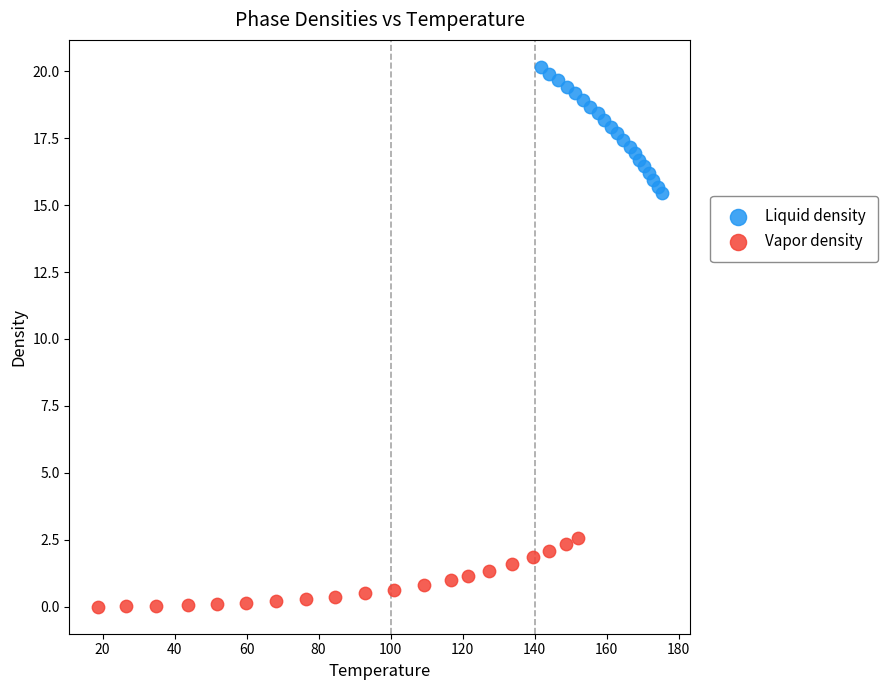

Which series contains the highest Y value?

Liquid density